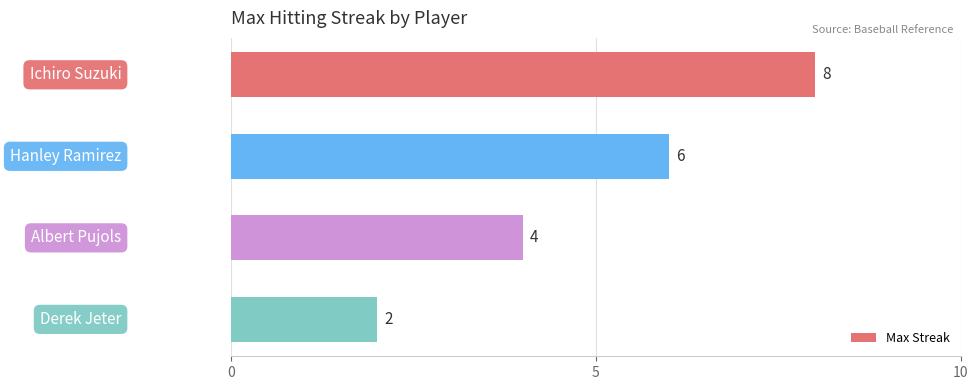

What is the sum of all values?

20